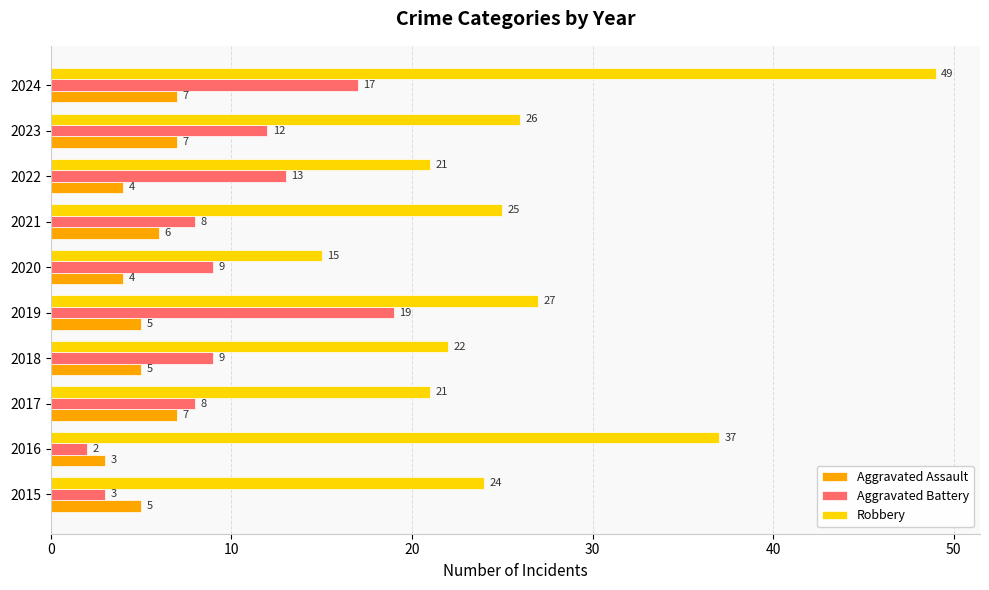

At which category does the chart reach its peak across all series?

2024